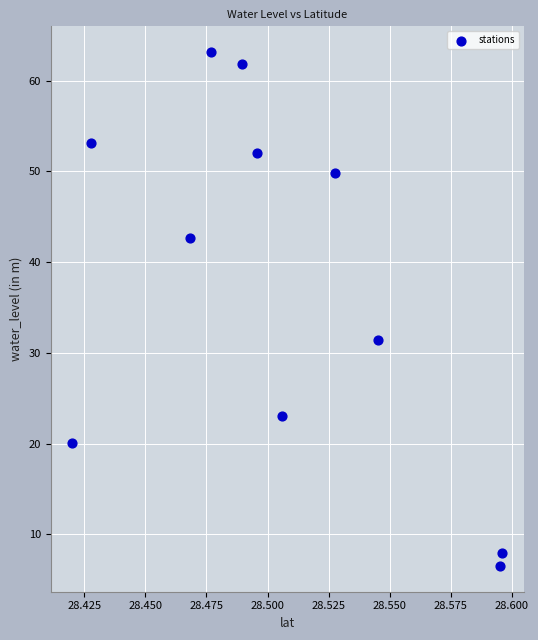

What Y value in the scatter plot is closest to 34?

31.4